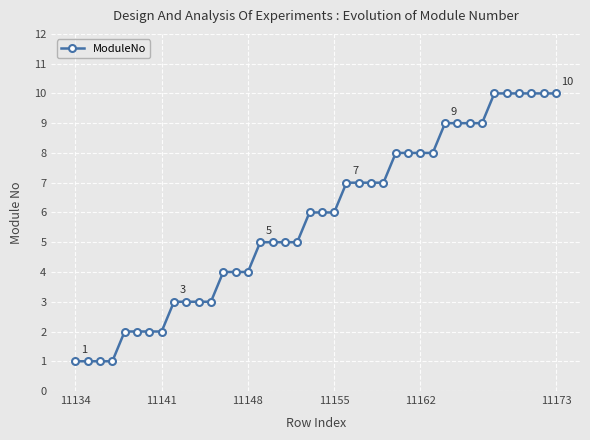

What is the difference between the maximum and second lowest values?

9